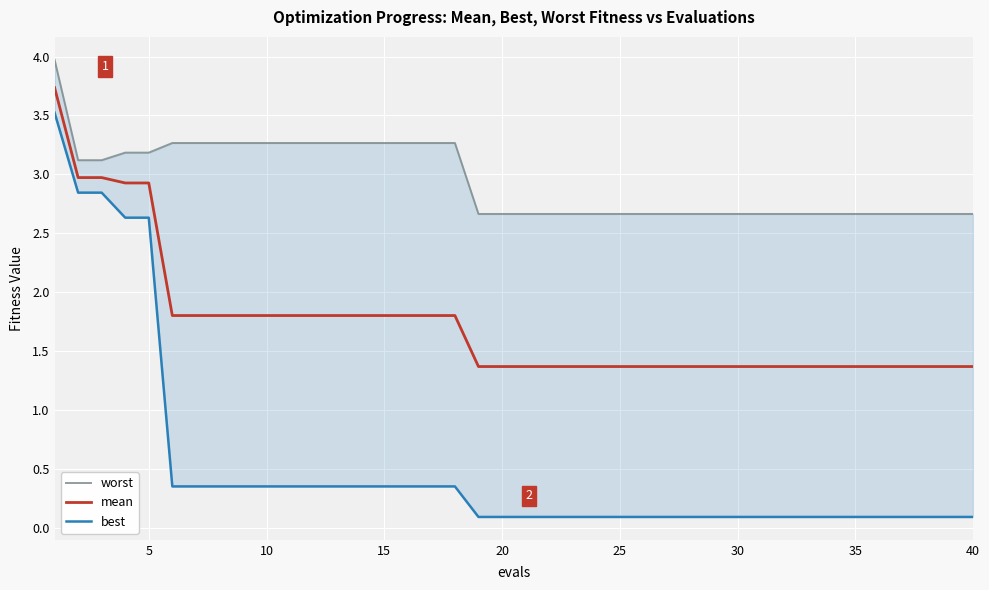

List the series in order of their peak value, lowest first.

best, mean, worst